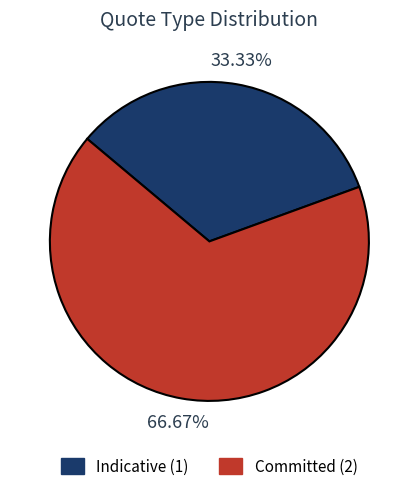

What portion of the pie excludes Committed?

33.3%